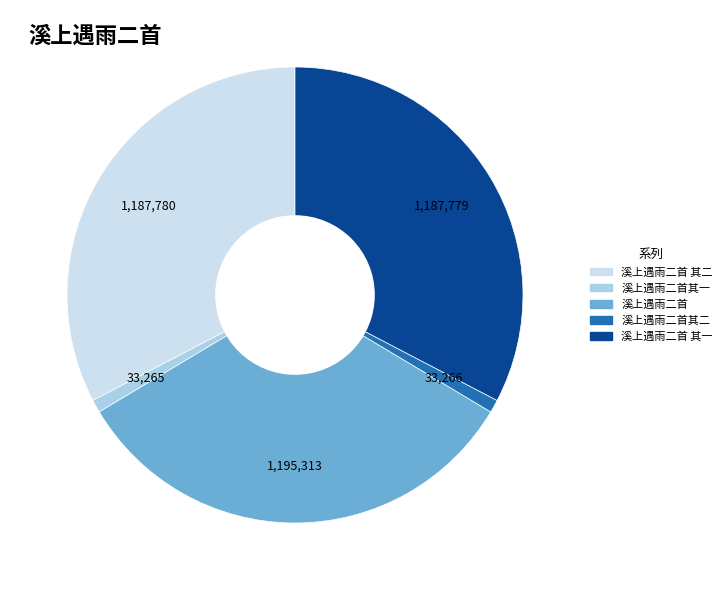

Approximately how many times larger is the value at 溪上遇雨二首 其一 compared to 溪上遇雨二首其二?

35.7